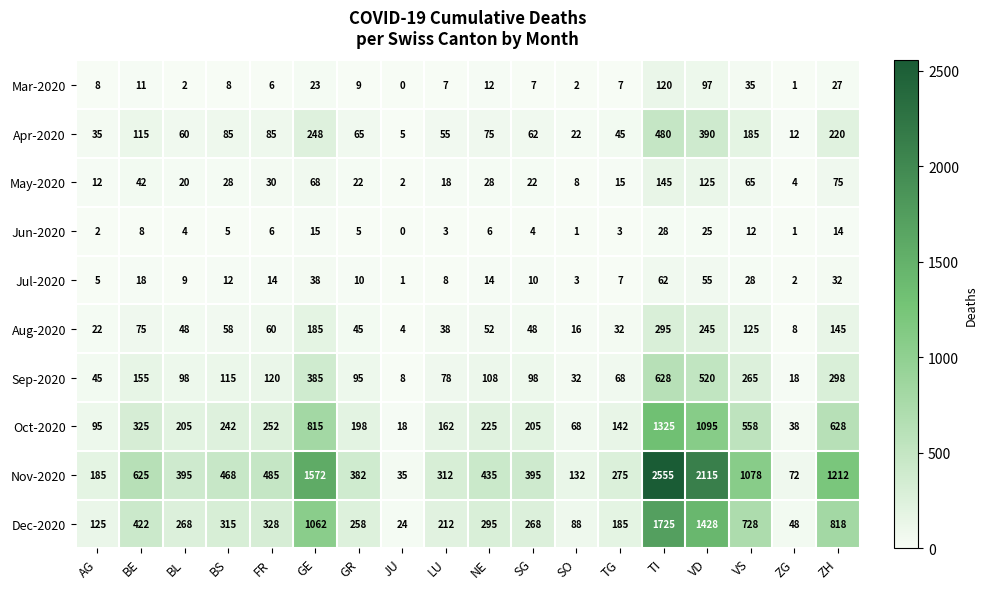

What is the sum of all Apr-2020 values?

2244